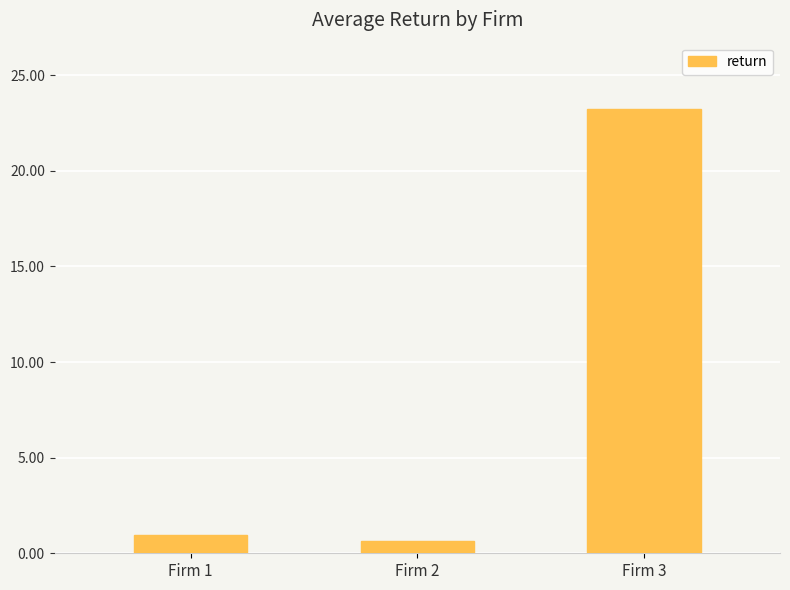

Reading left to right, extract all data points from this chart.

Firm 1=1.0	Firm 2=0.7	Firm 3=23.2